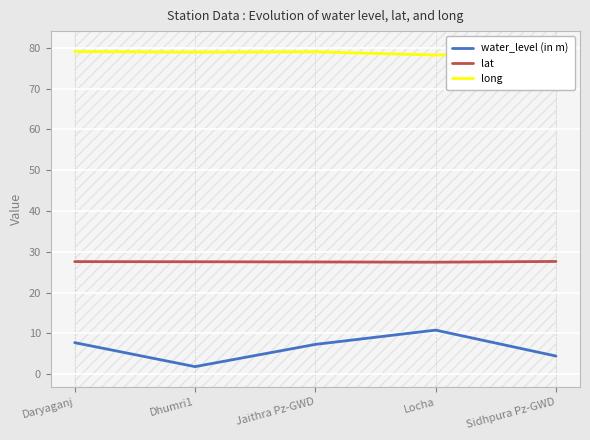

What is the label of the 1st point from the right?

Sidhpura Pz-GWD